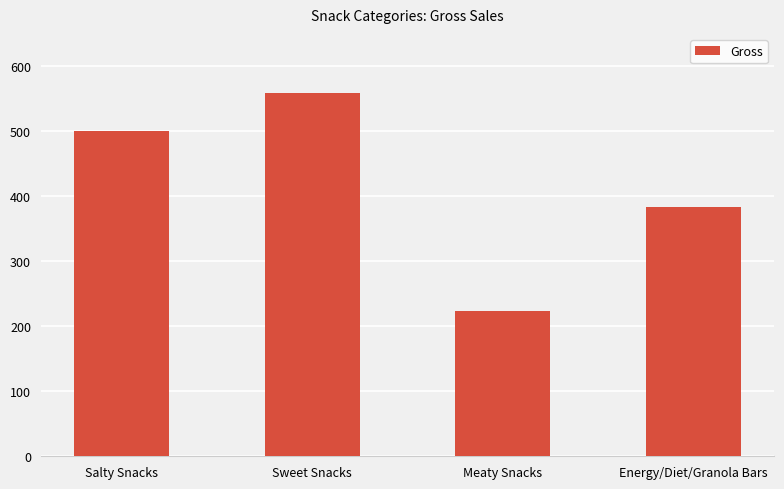

At which label does the data first exceed 501?

Salty Snacks